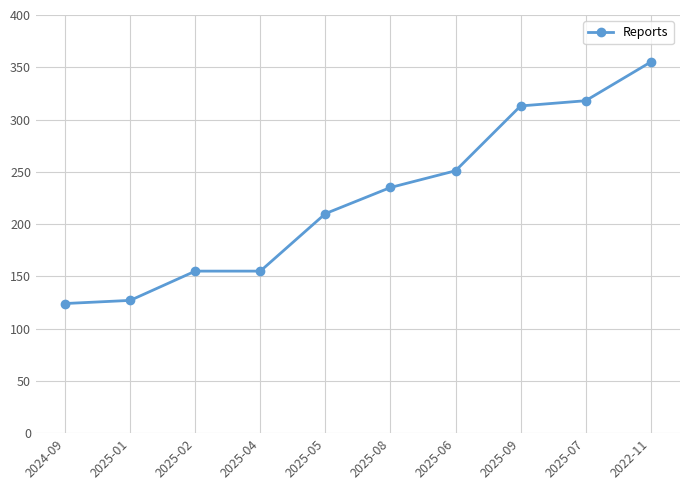

The chart shows a value of 210 at 2025-05. True or false?

True